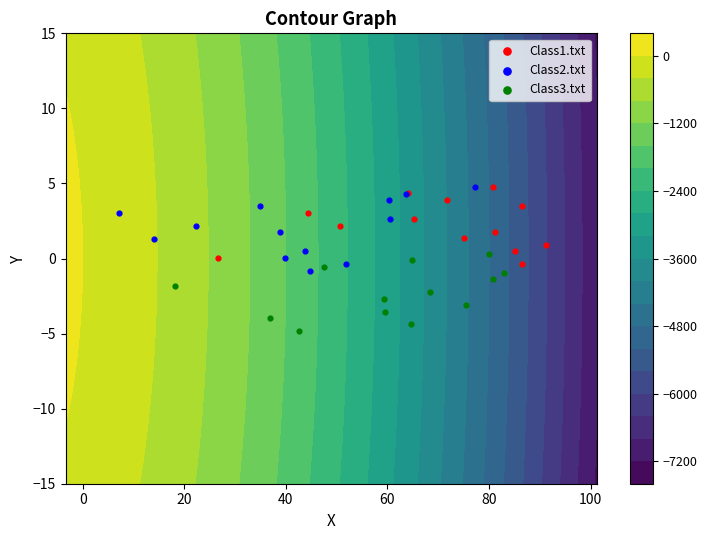

What is the average value of the Class1.txt series?

2.2